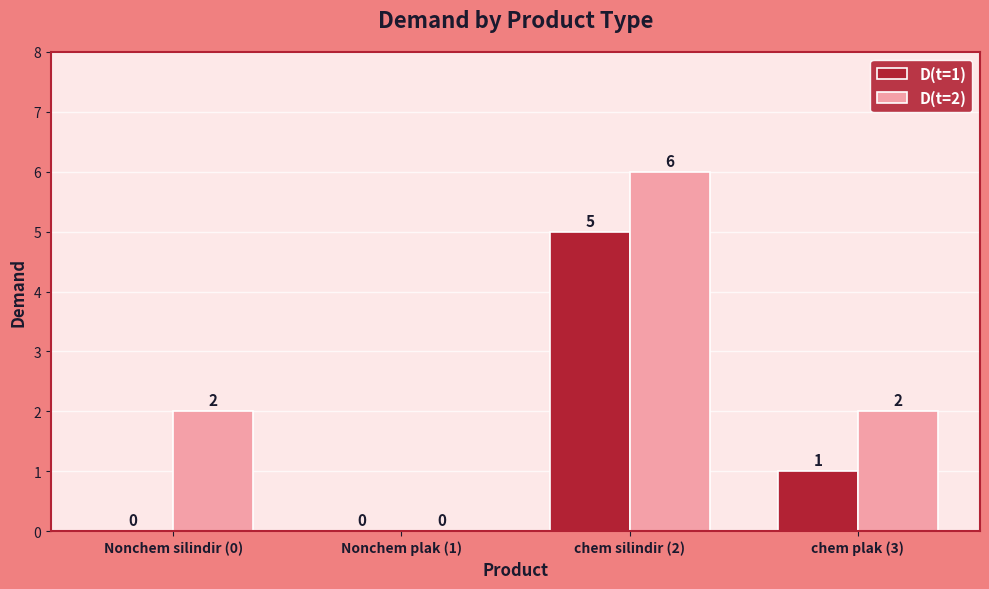

Is it true that D(t=2) equals 2 at chem plak (3)?

True